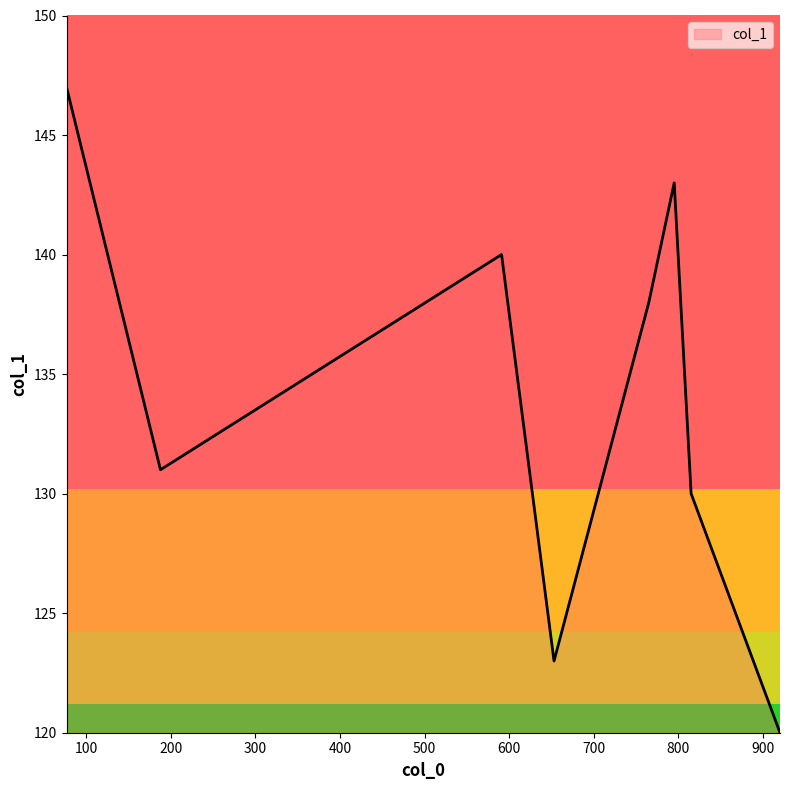

What is the average value?

134